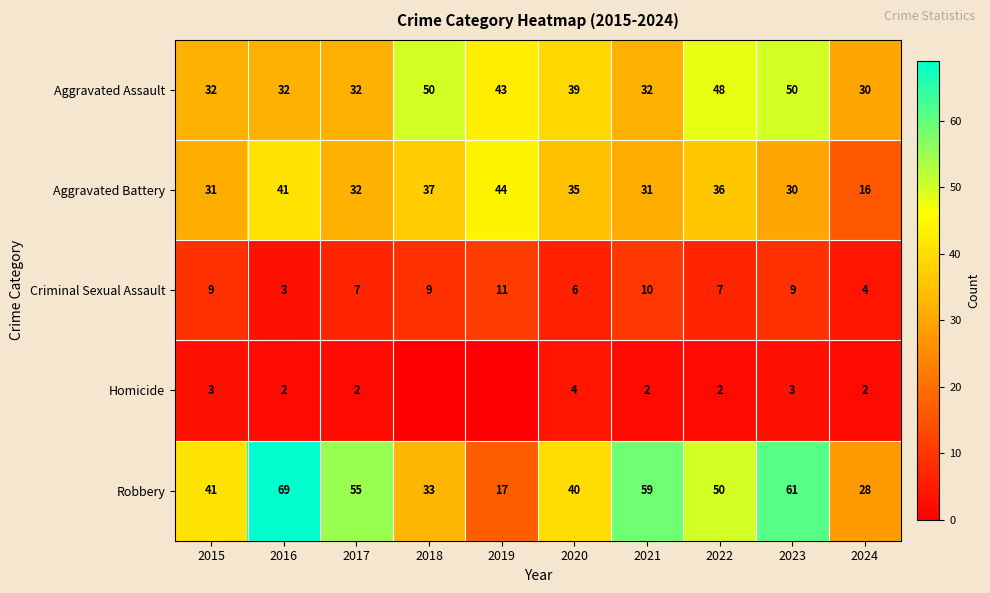

What is the difference between the highest and lowest values at 2016?

67